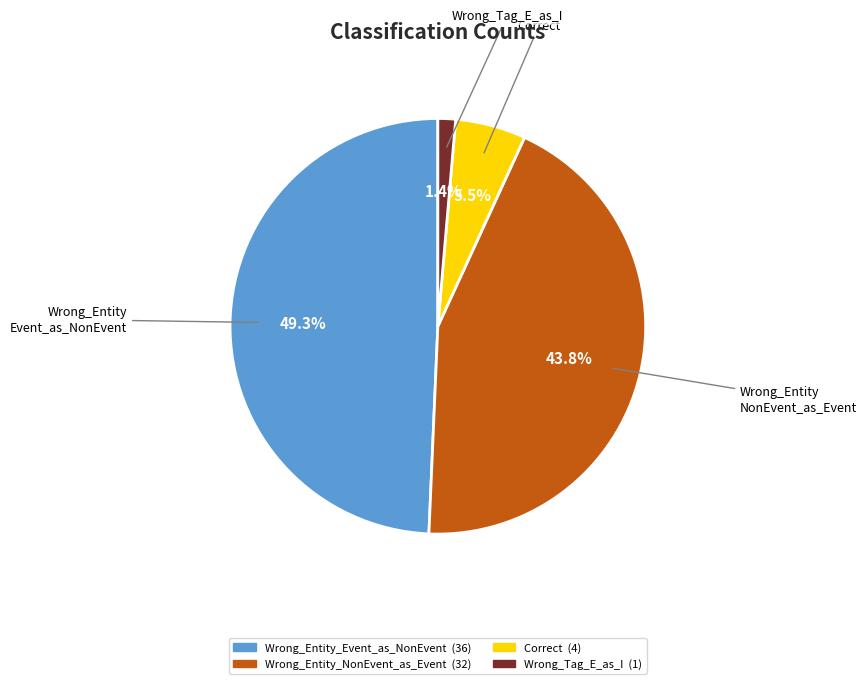

Is there any slice that represents more than half of the pie?

No